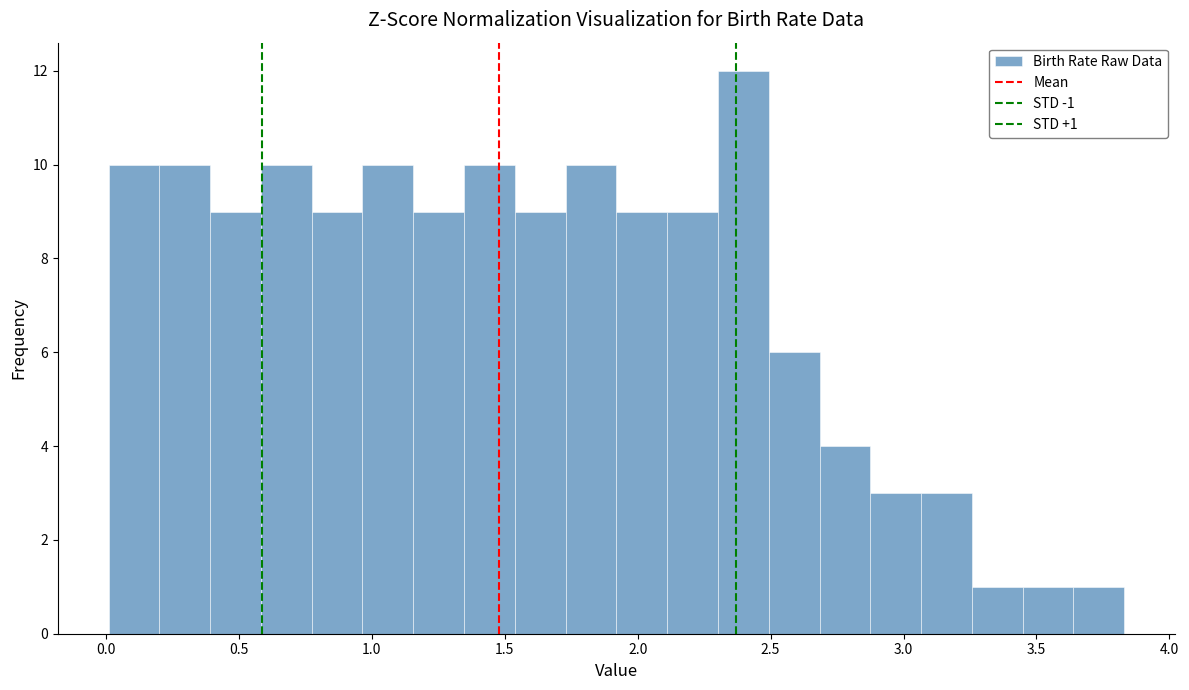

Read against the x-axis, roughly where is the centre of the tallest bar?

2.40